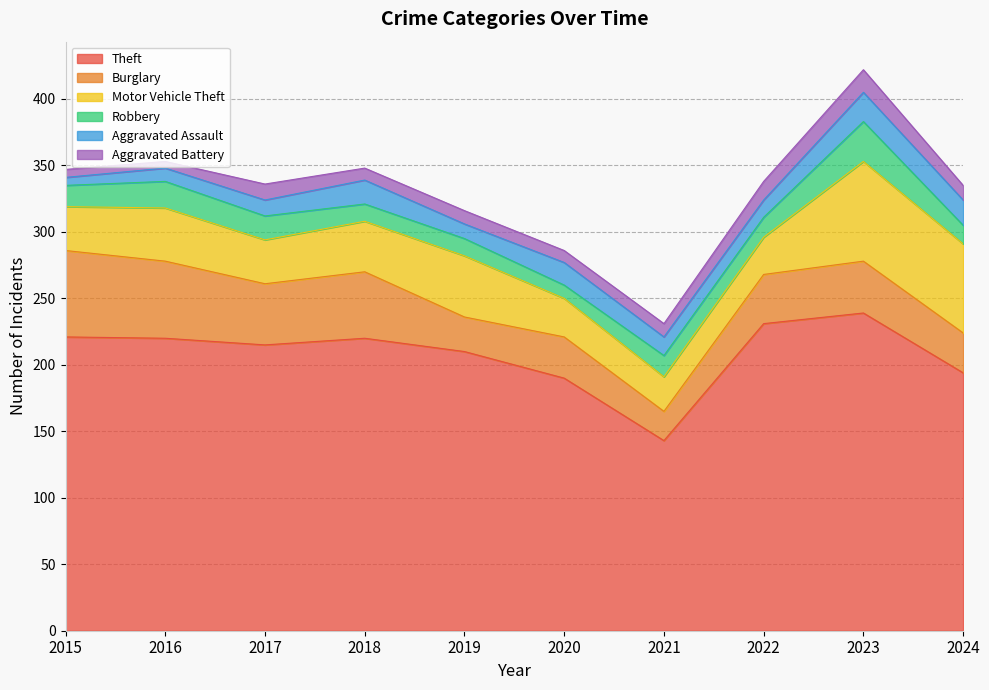

Is it true that Aggravated Battery equals 12 at 2017?

True